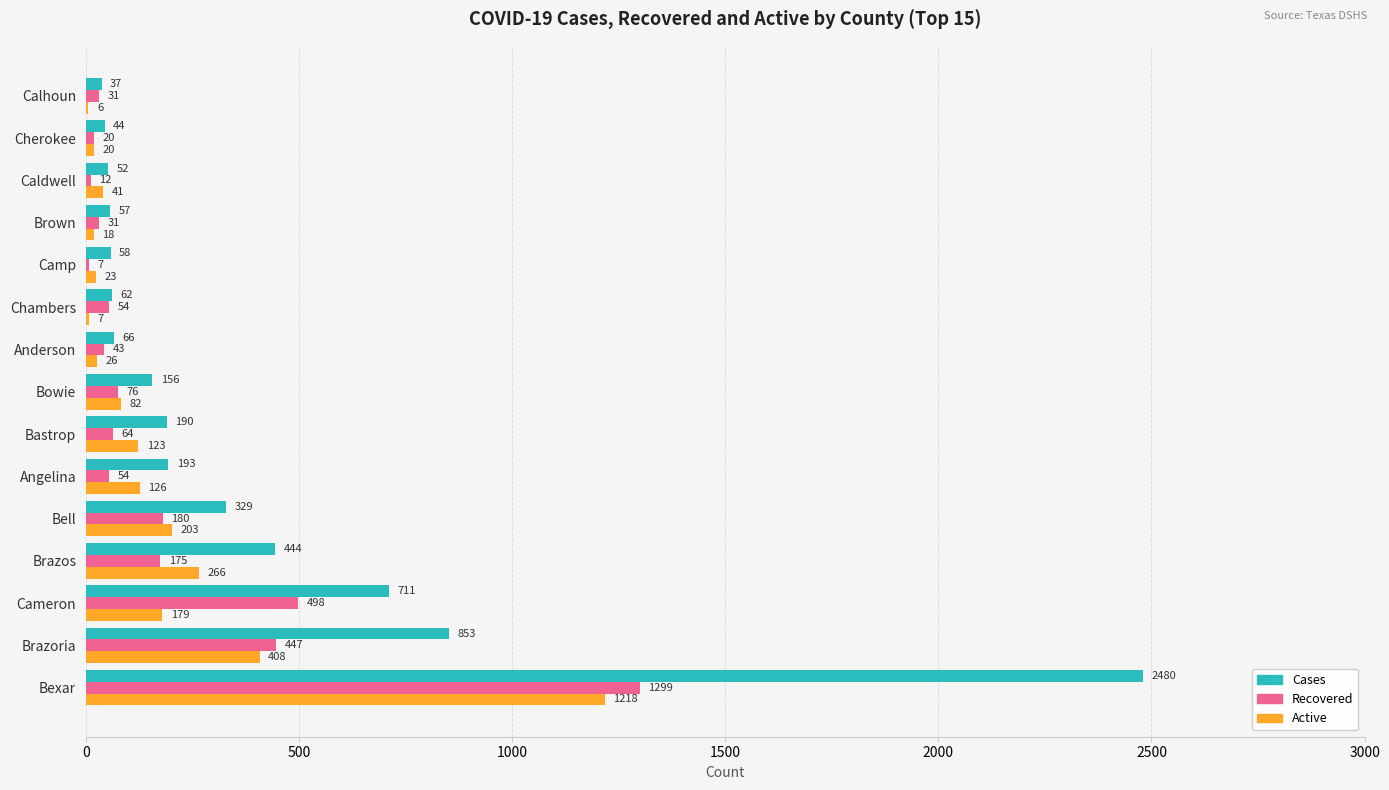

Where is Cases nearest to the value 1258?

Brazoria